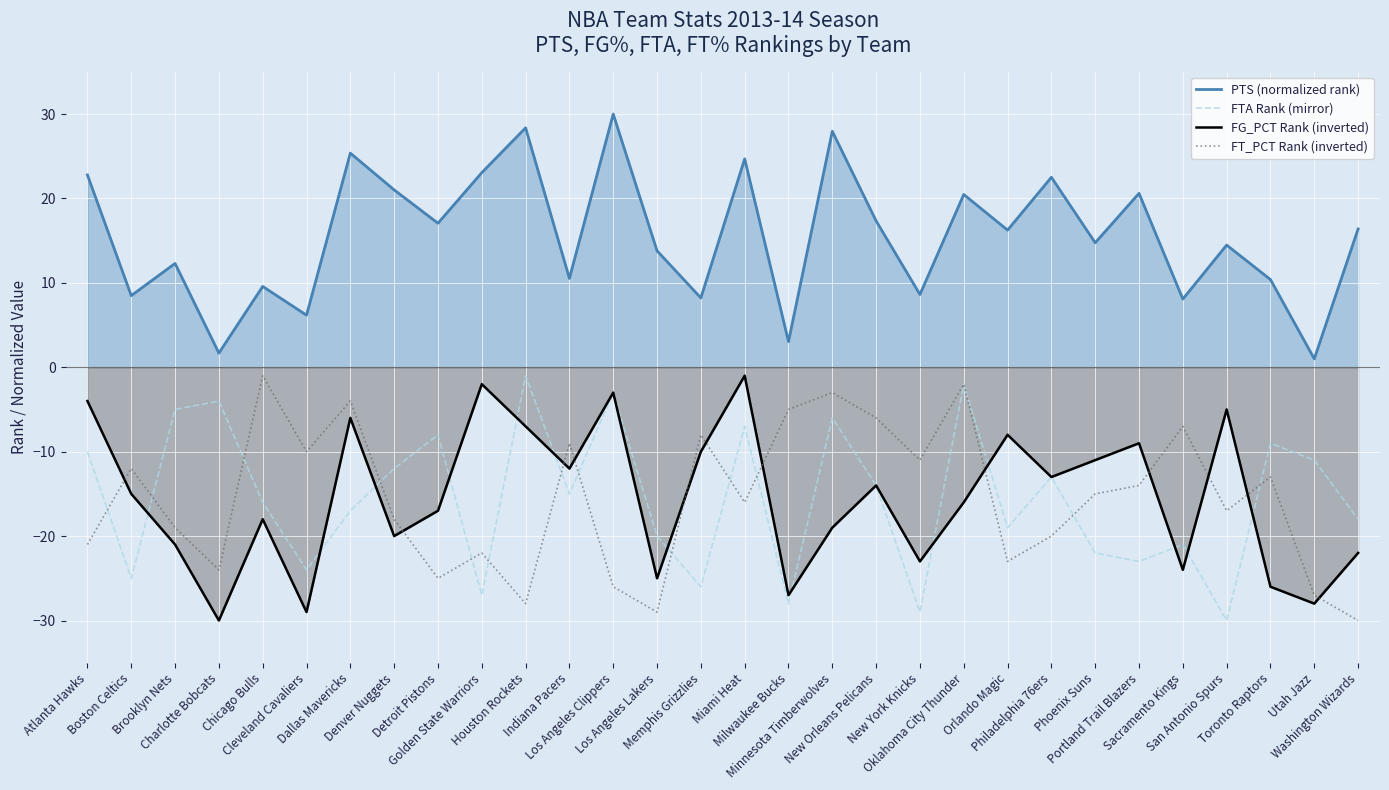

Reading left to right, what are all the values shown in this chart?

PTS (normalized rank): 22.8	8.5	12.3	1.7	9.6	6.2	25.4	21.0	17.1	23.1	28.4	10.5	30.0	13.8	8.2	24.7	3.0	28.0	17.3	8.6	20.5	16.2	22.5	14.8	20.6	8.1	14.5	10.4	1.0	16.4
FTA Rank (mirror): -10.0	-25.0	-5.0	-4.0	-16.0	-24.0	-17.0	-12.0	-8.0	-27.0	-1.0	-15.0	-3.0	-20.0	-26.0	-7.0	-28.0	-6.0	-14.0	-29.0	-2.0	-19.0	-13.0	-22.0	-23.0	-21.0	-30.0	-9.0	-11.0	-18.0
FG_PCT Rank (inverted): -4.0	-15.0	-21.0	-30.0	-18.0	-29.0	-6.0	-20.0	-17.0	-2.0	-7.0	-12.0	-3.0	-25.0	-10.0	-1.0	-27.0	-19.0	-14.0	-23.0	-16.0	-8.0	-13.0	-11.0	-9.0	-24.0	-5.0	-26.0	-28.0	-22.0
FT_PCT Rank (inverted): -21.0	-12.0	-19.0	-24.0	-1.0	-10.0	-4.0	-18.0	-25.0	-22.0	-28.0	-9.0	-26.0	-29.0	-8.0	-16.0	-5.0	-3.0	-6.0	-11.0	-2.0	-23.0	-20.0	-15.0	-14.0	-7.0	-17.0	-13.0	-27.0	-30.0